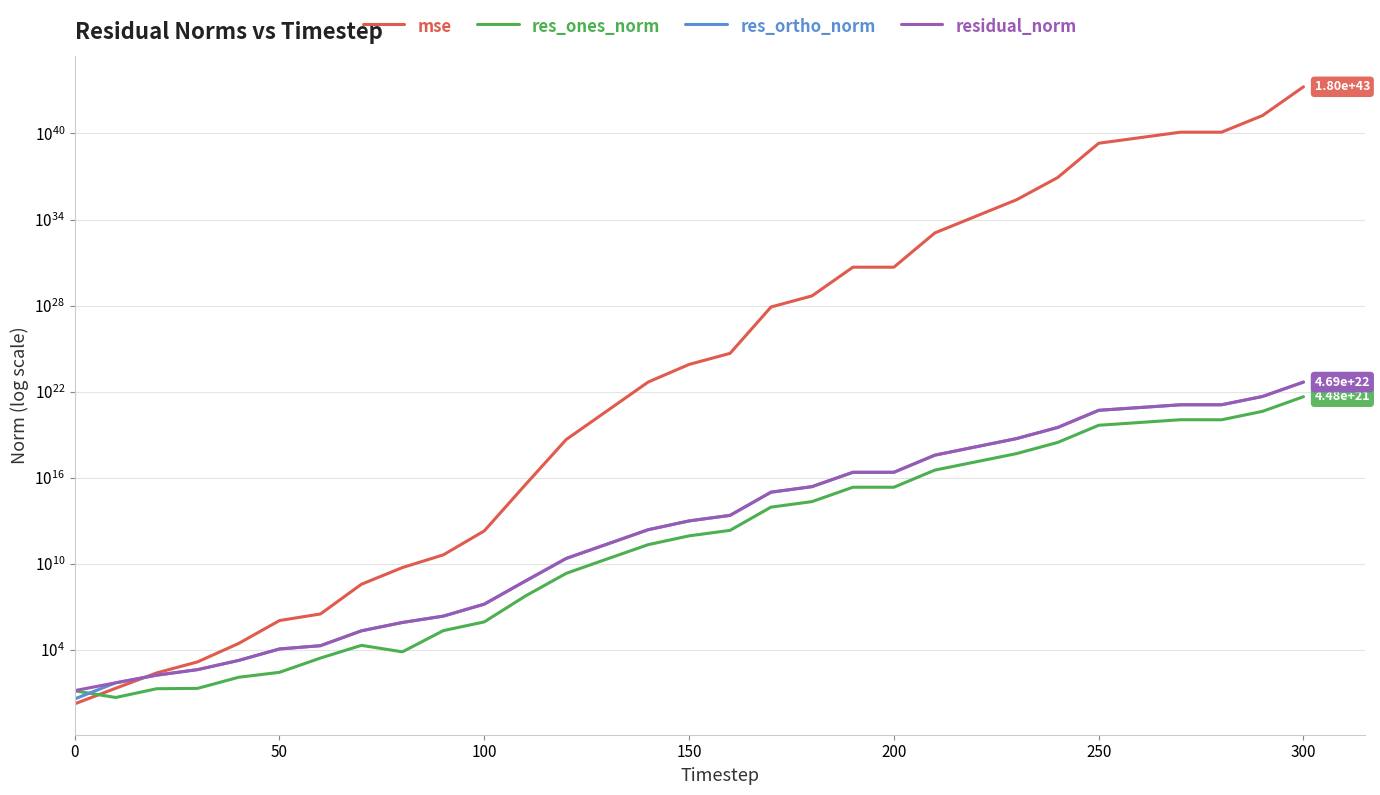

What is the minimum value for res_ortho_norm?

3.8